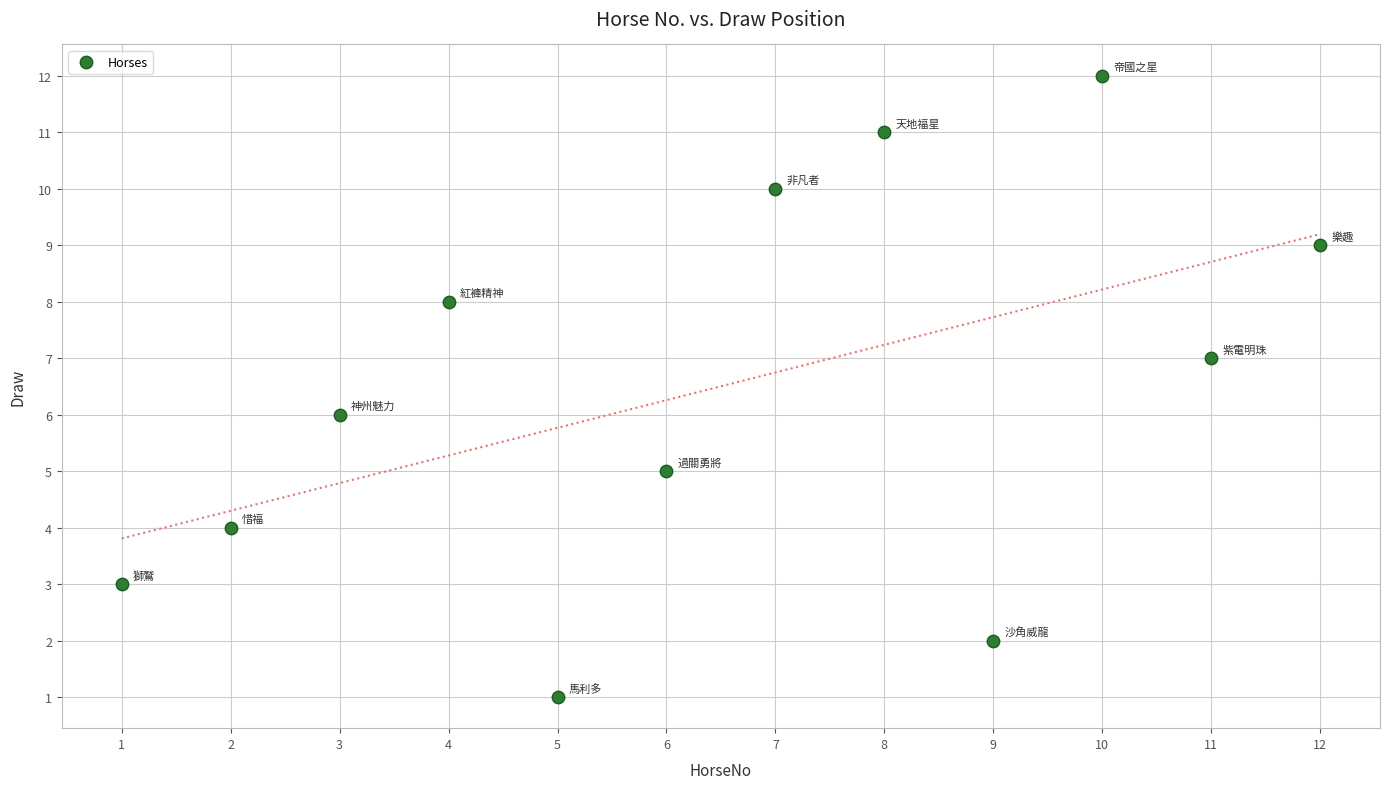

What is the average X value?

6